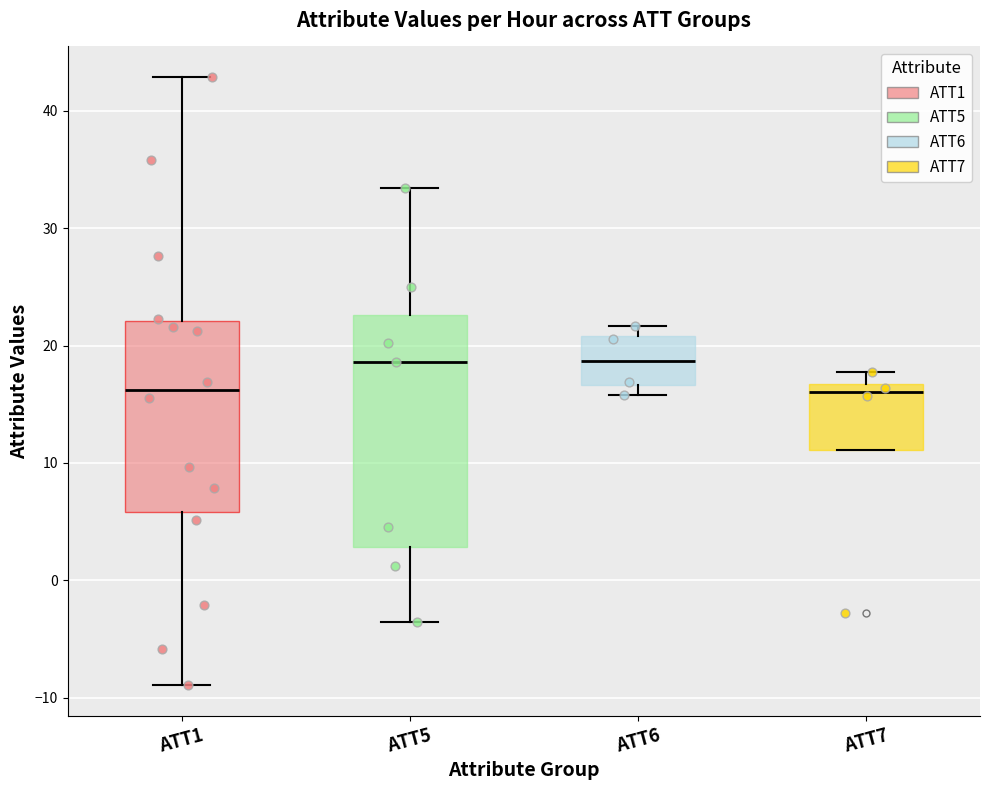

Where does the lower whisker of the box for ATT1 end on the y-axis? The values are not printed on the chart, so give them approximately, as read against the axis.

-9